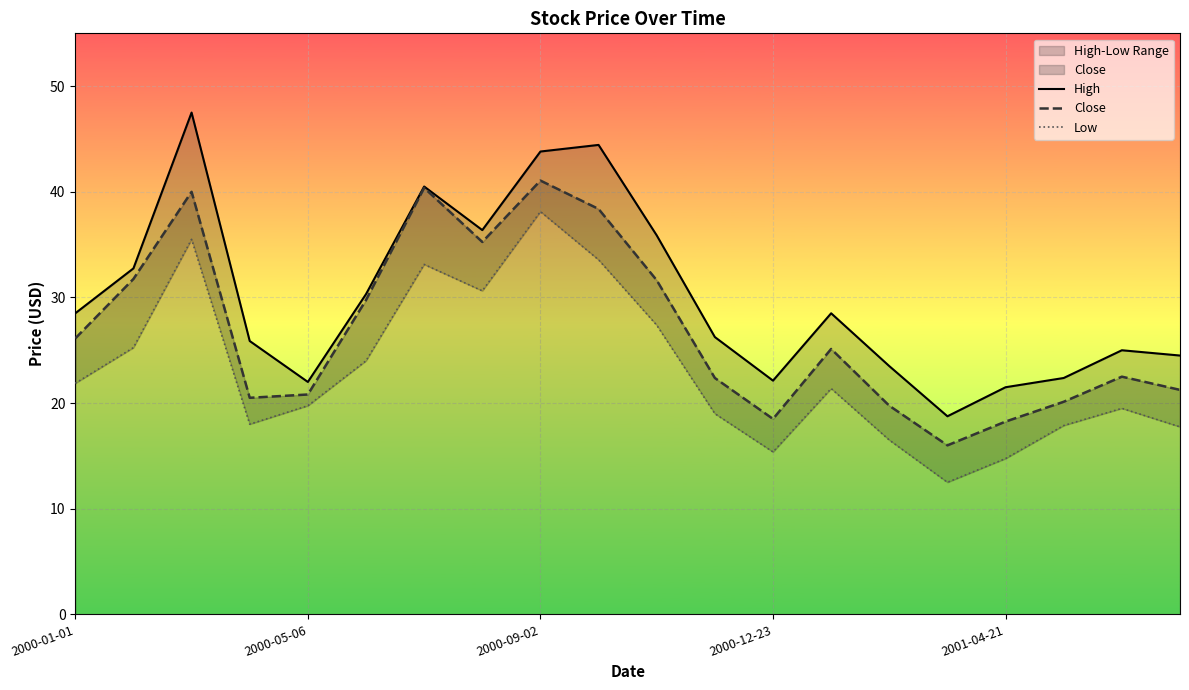

The value of Close at 2000-09-02 is 57.8. True or false?

False